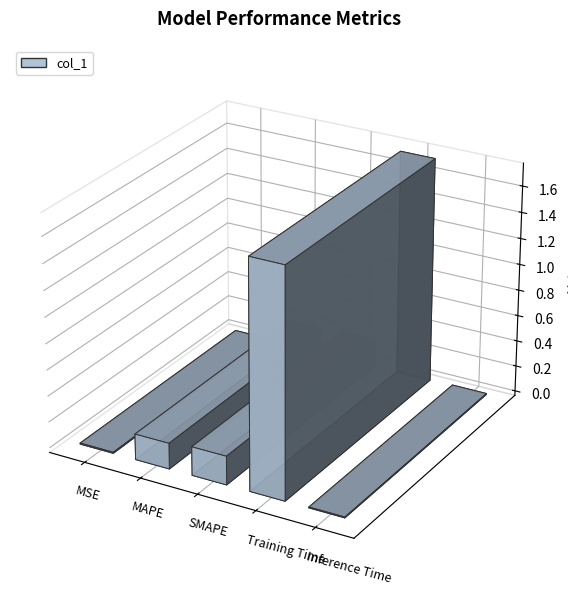

Reading left to right, transcribe all the data shown in this chart.

MSE=0.0	MAPE=0.2	SMAPE=0.2	Training Time=1.7	Inference Time=0.0